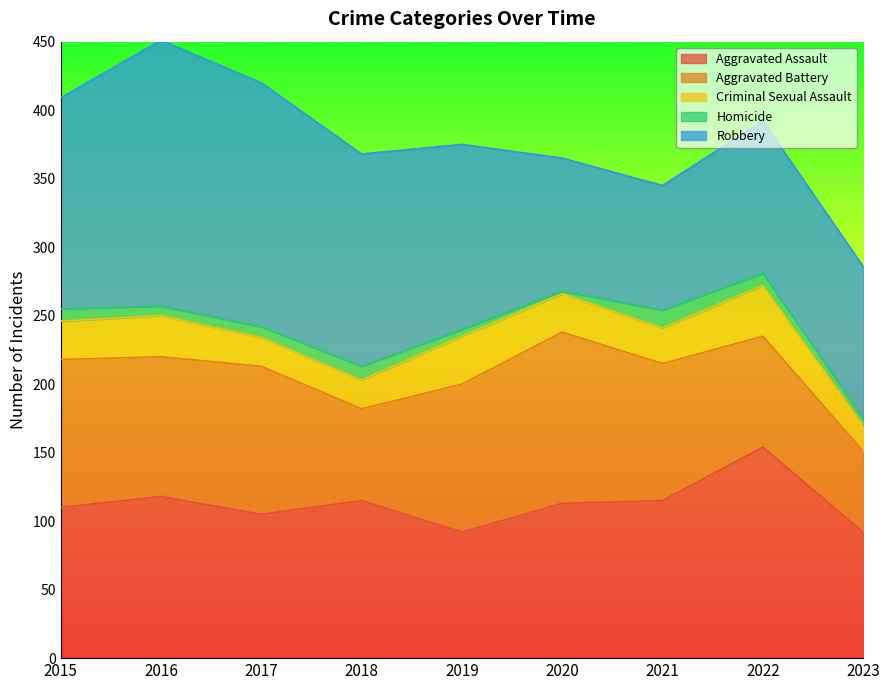

Rank the series by their maximum value, from lowest to highest.

Homicide, Criminal Sexual Assault, Aggravated Battery, Aggravated Assault, Robbery